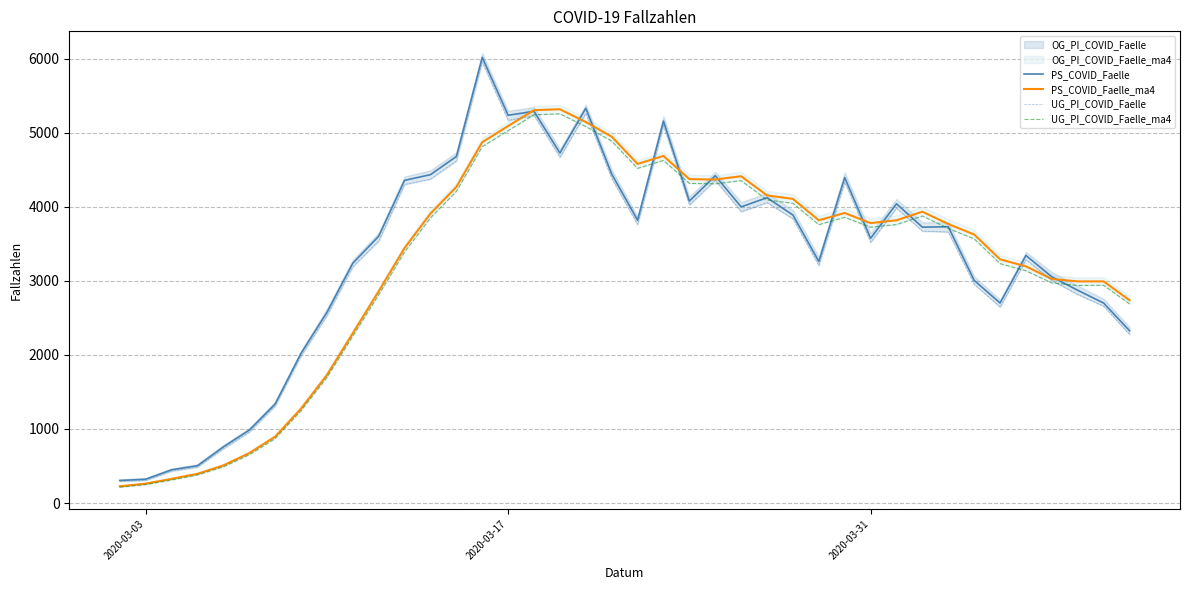

What is the maximum value for PS_COVID_Faelle?

6016